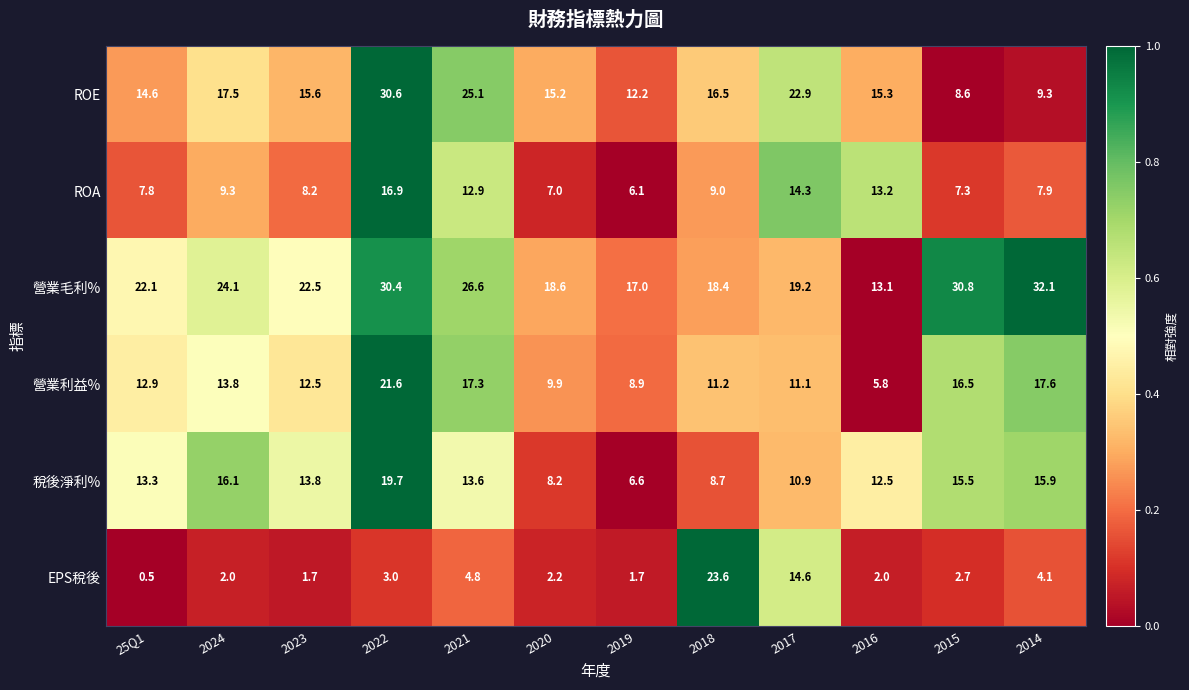

Which series has the largest total across all categories?

營業毛利%